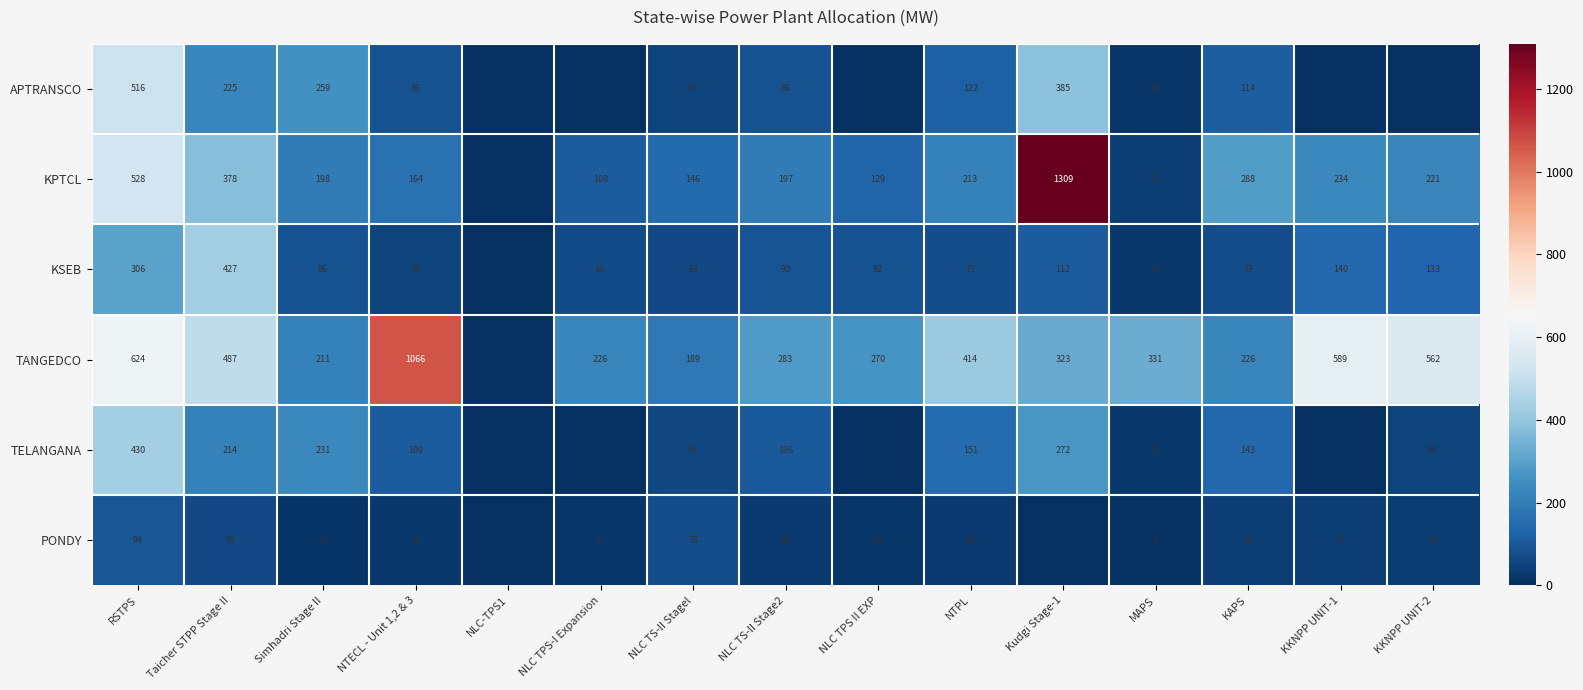

What is the sum of the KPTCL values at Kudgi Stage-1 and NTPL?

1522